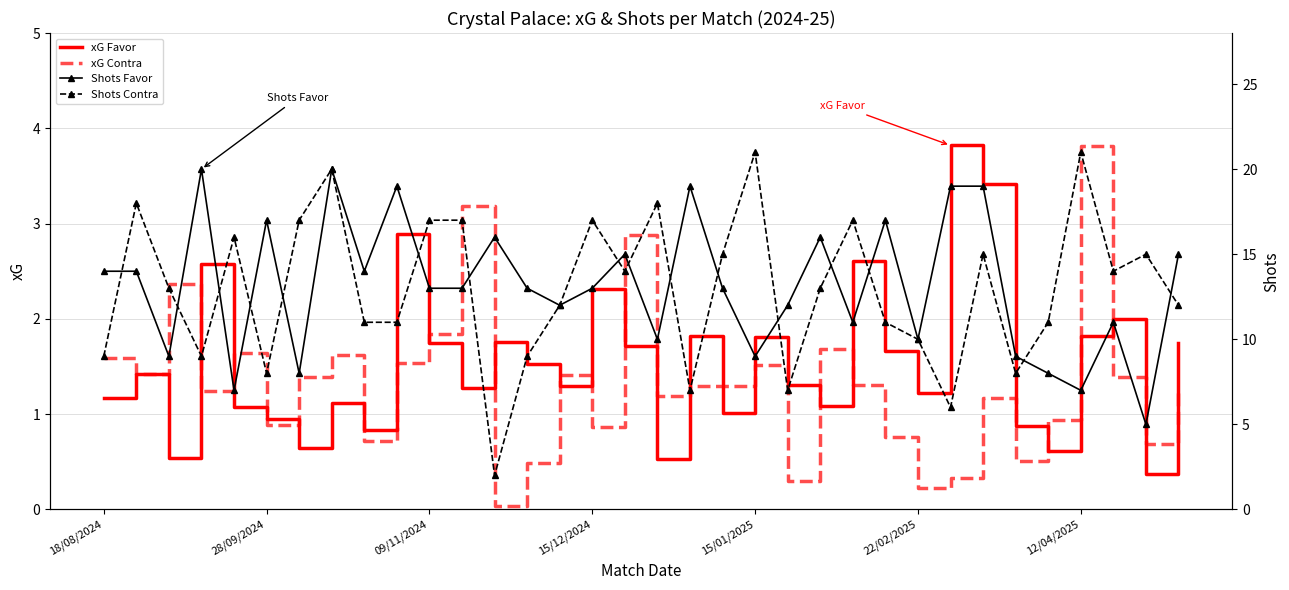

What is the difference between the maximum and minimum values in the xG Favor series?

3.4